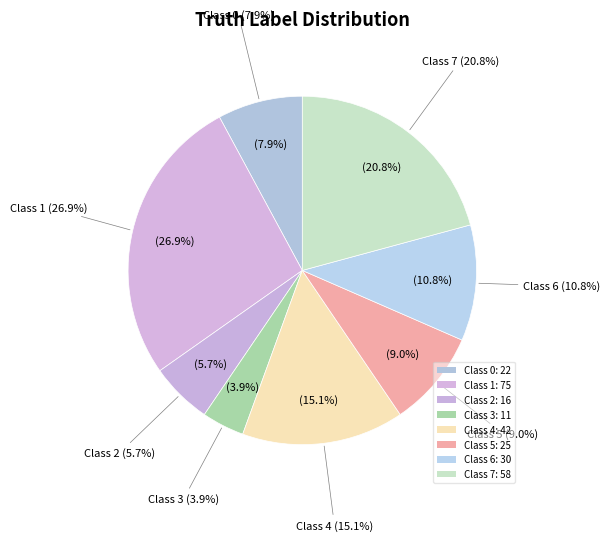

What percentage do 3 and 7 together represent?

24.7%